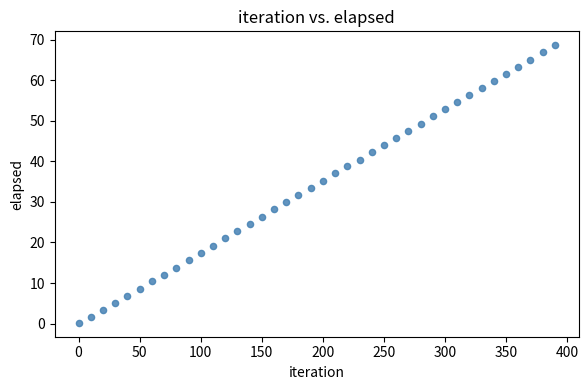

What is the range of Y values (max minus min)?

68.5